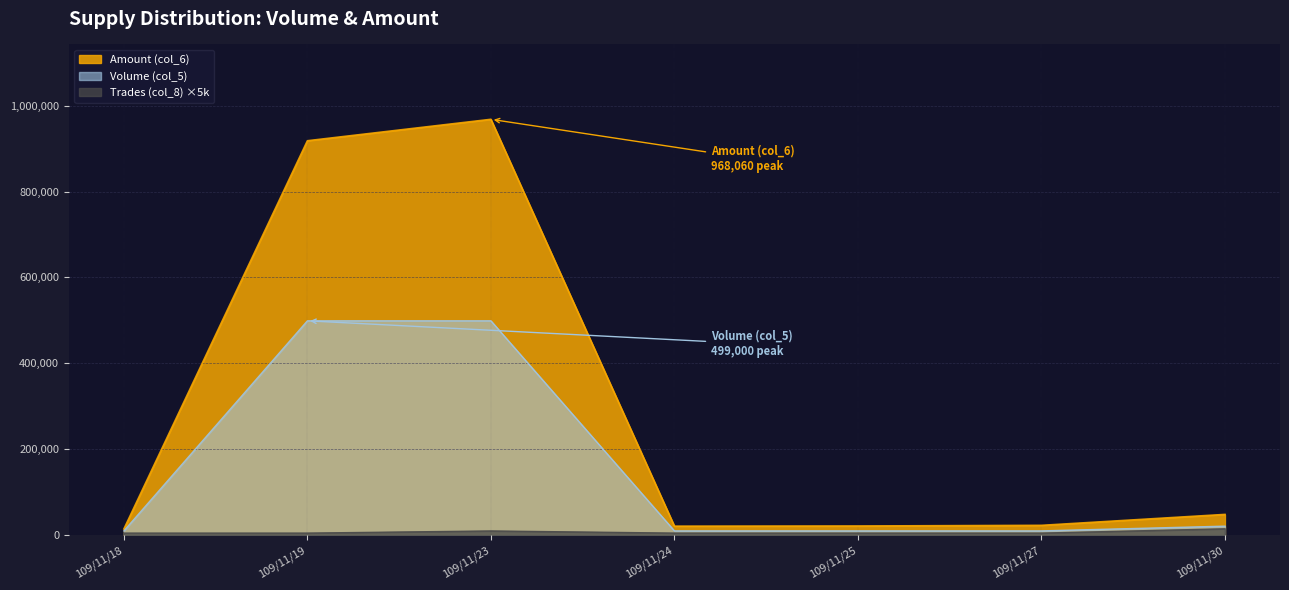

What is the difference between the second highest and second lowest values in the Volume (col_5) series?

489000